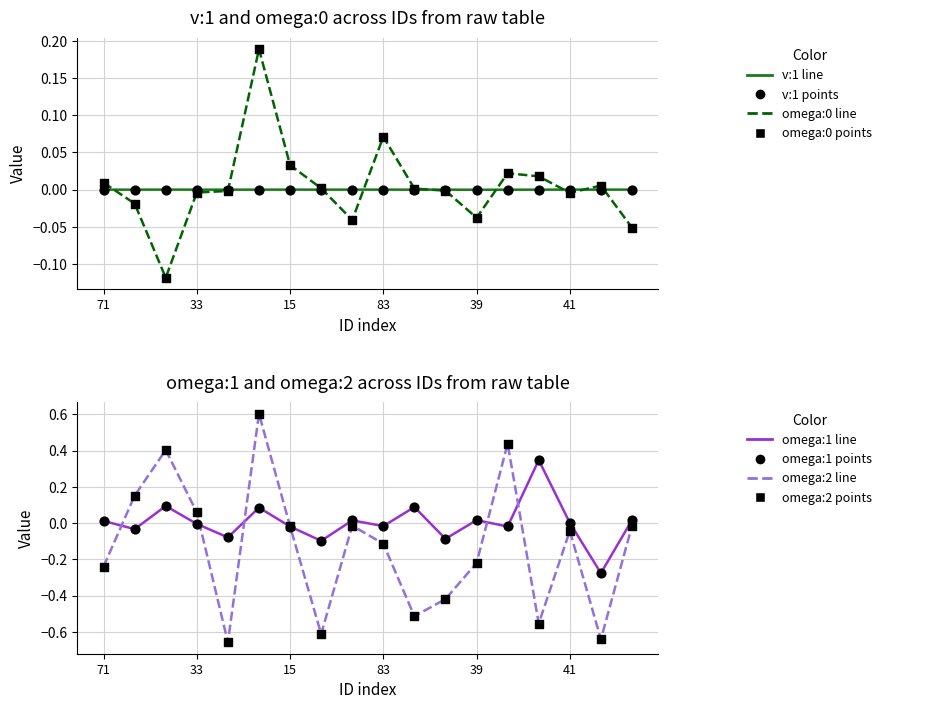

Which series contains the lowest Y value?

omega:2